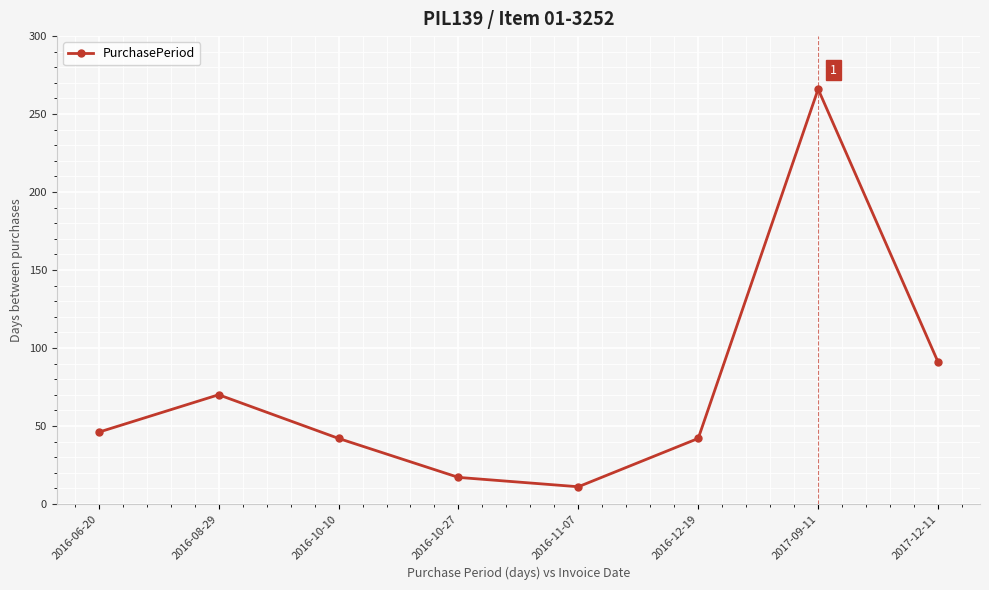

How many interior local peaks (higher than both neighbors) does the data have?

2